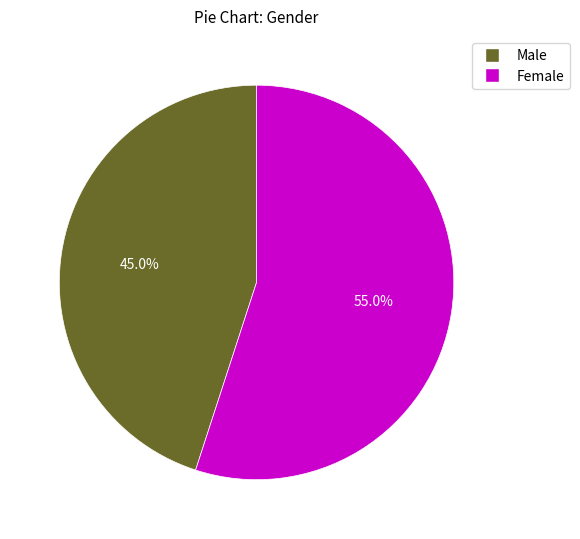

Does Female represent more than half of the total?

Yes